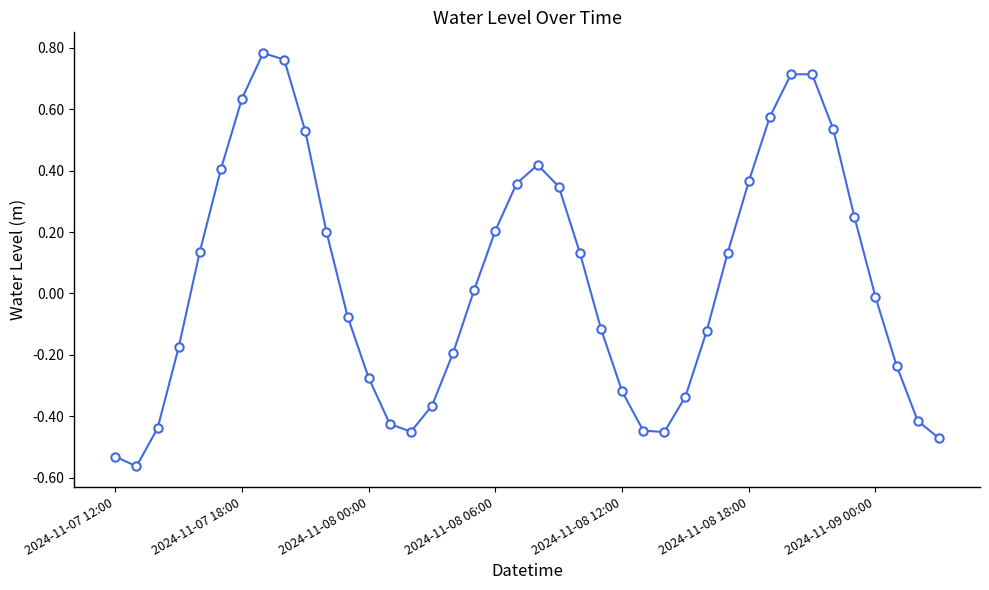

What is the sum of all values?

1.8